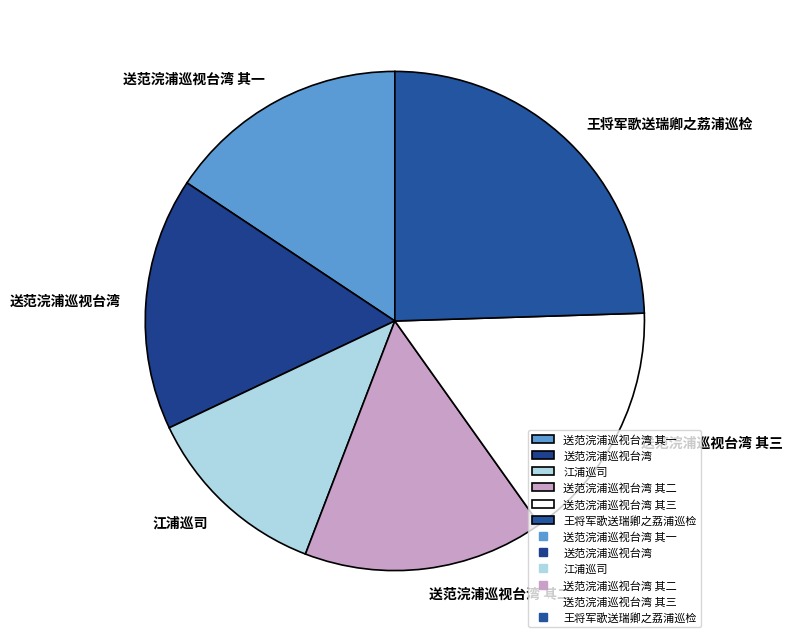

How many slices are in this pie chart?

6